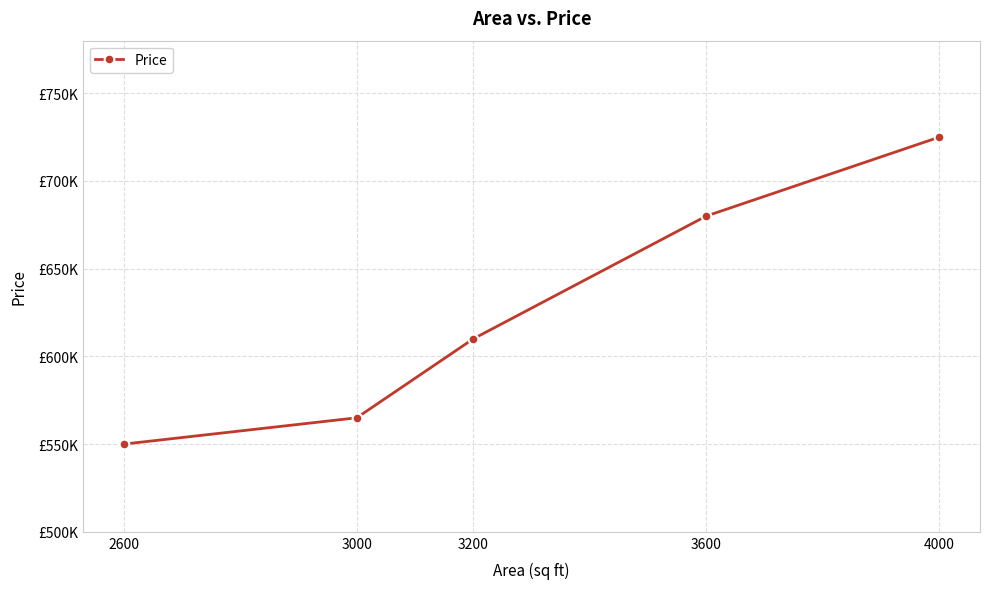

Is it true that the value at 4000 is 725000?

True